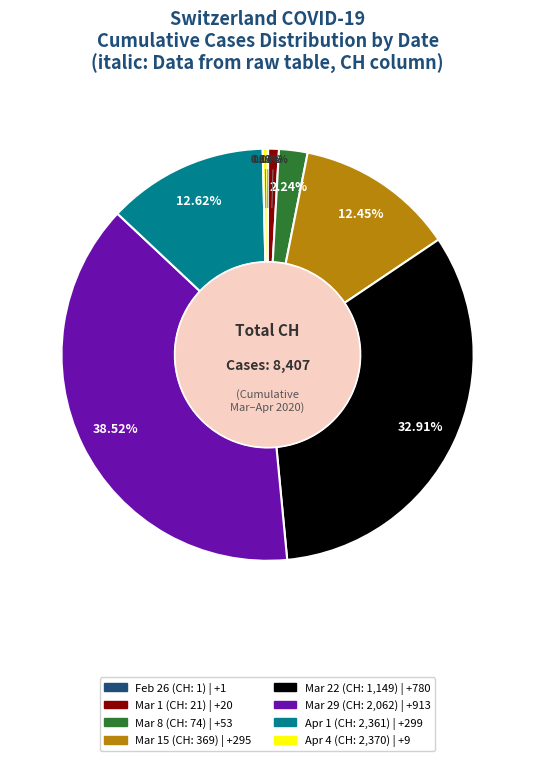

Is there a majority slice in this chart?

No